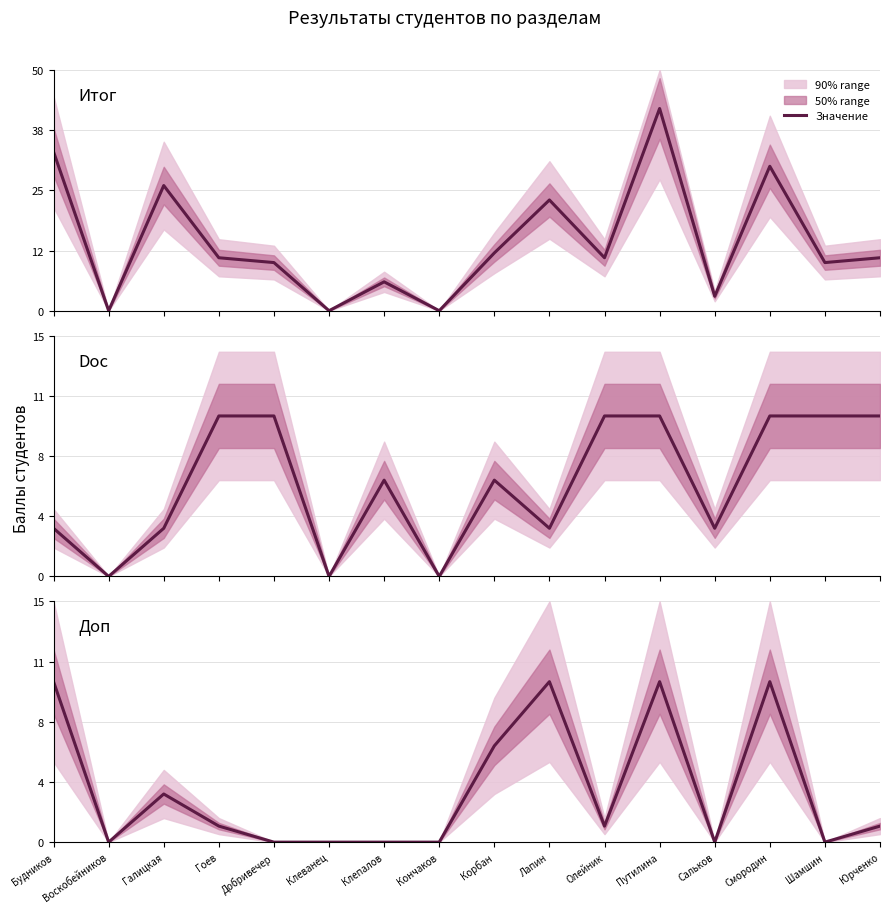

How many data points in Доп are above 1?

6